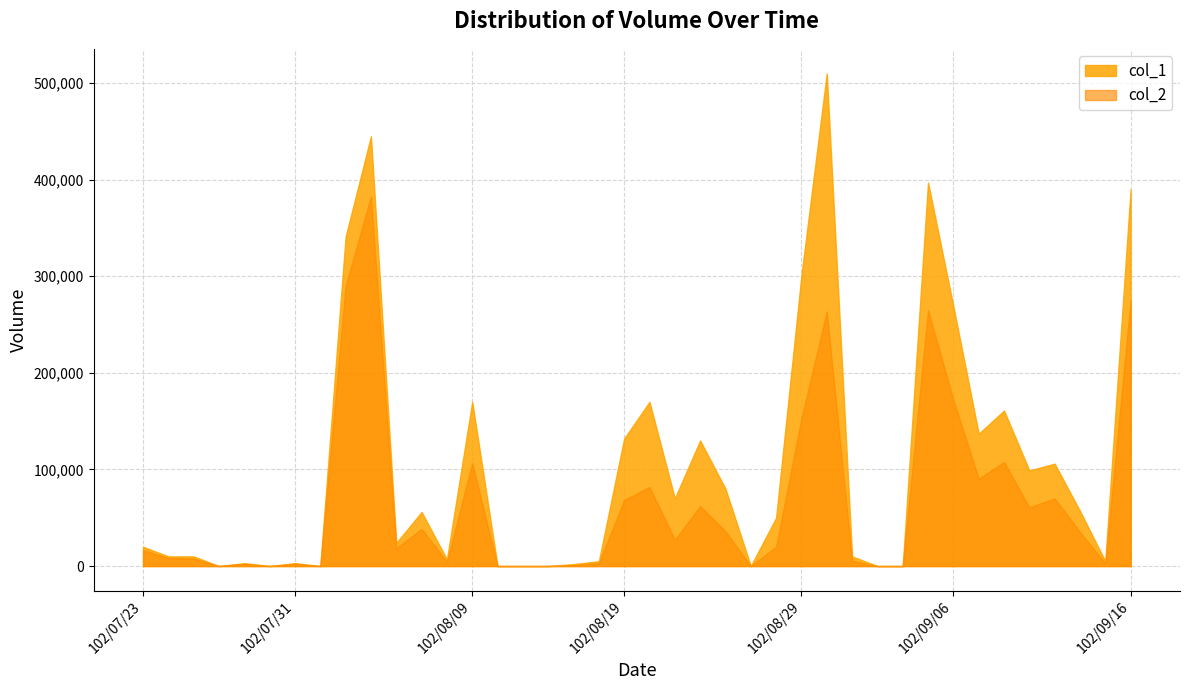

True or false: col_2 and col_1 intersect in this chart.

False